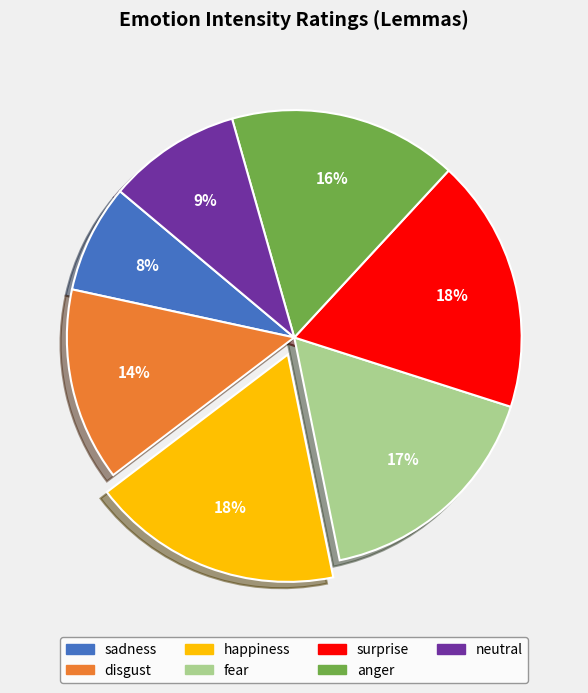

Between fear and happiness, which is larger?

happiness